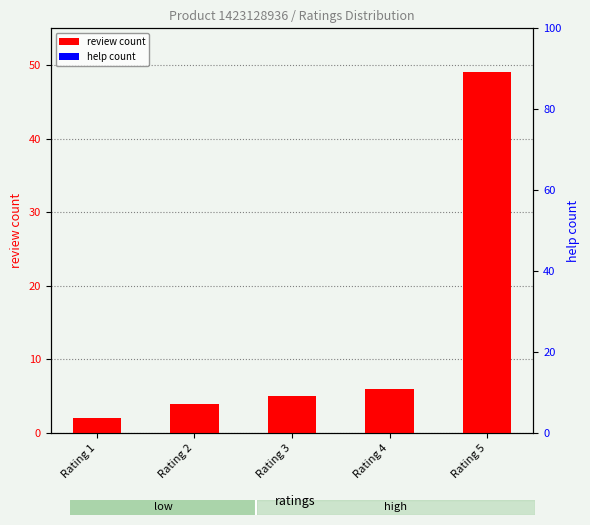

What is the difference between the review count values at Rating 4 and Rating 1?

4